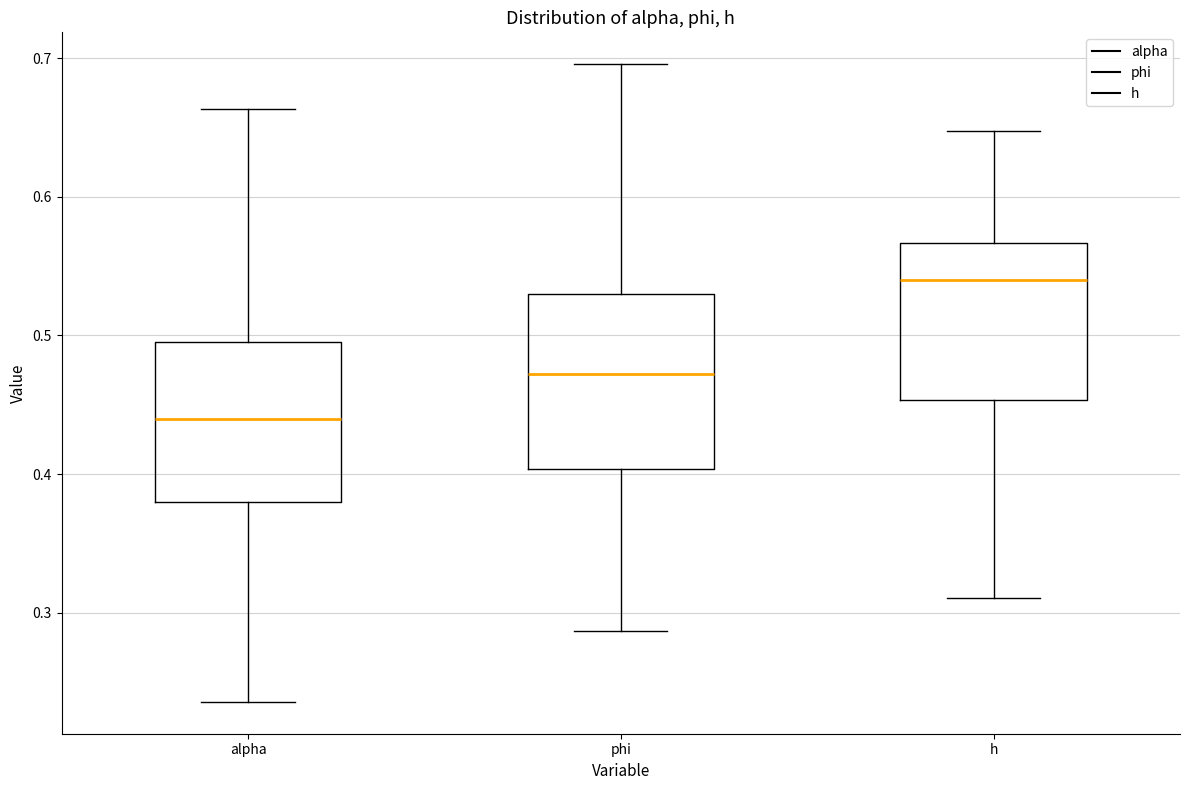

Reading left to right, transcribe this box plot: for each box, give where its median line is, the range the box spans, and where its two whiskers end, as read against the y-axis. The values are not printed on the chart, so give them approximately, as read against the axis.

alpha: median 0.44, box 0.38 to 0.50, whiskers 0.24 to 0.66
phi: median 0.47, box 0.40 to 0.53, whiskers 0.29 to 0.70
h: median 0.54, box 0.45 to 0.57, whiskers 0.31 to 0.65